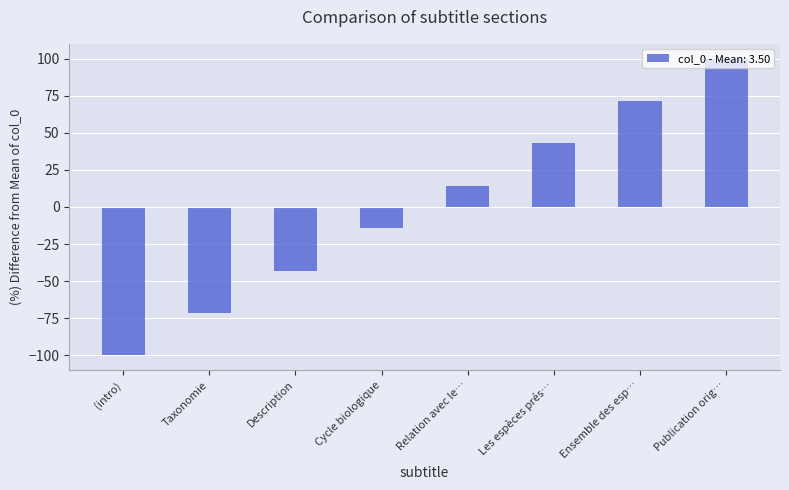

Is it true that the value at (intro) is -32.8?

False